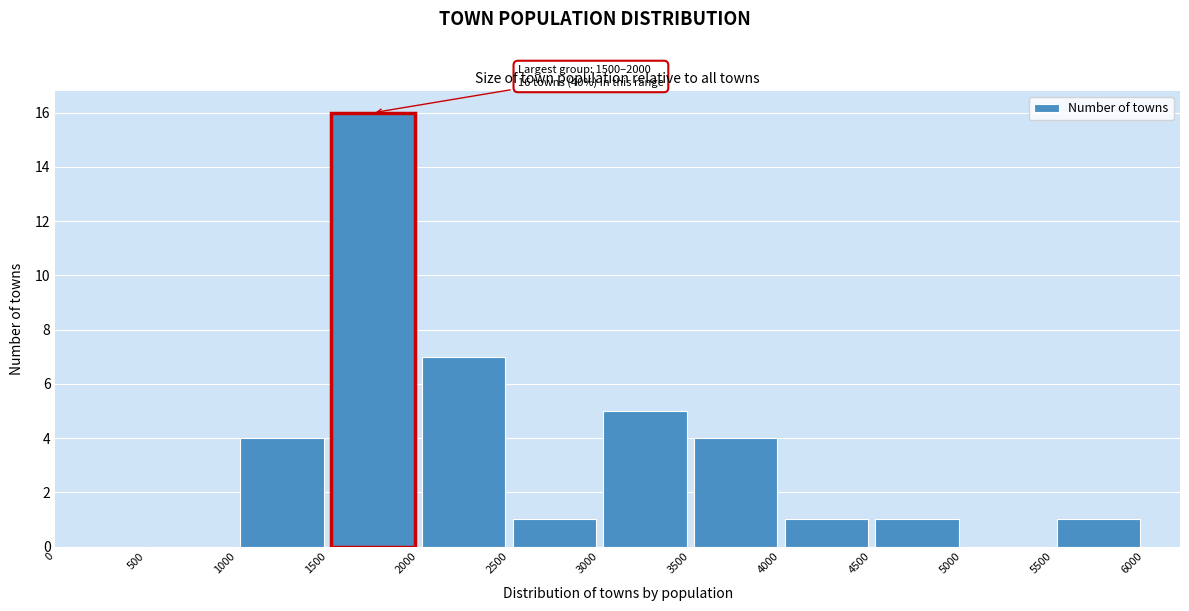

Which range on the x-axis has the tallest bar?

1500 to 2000